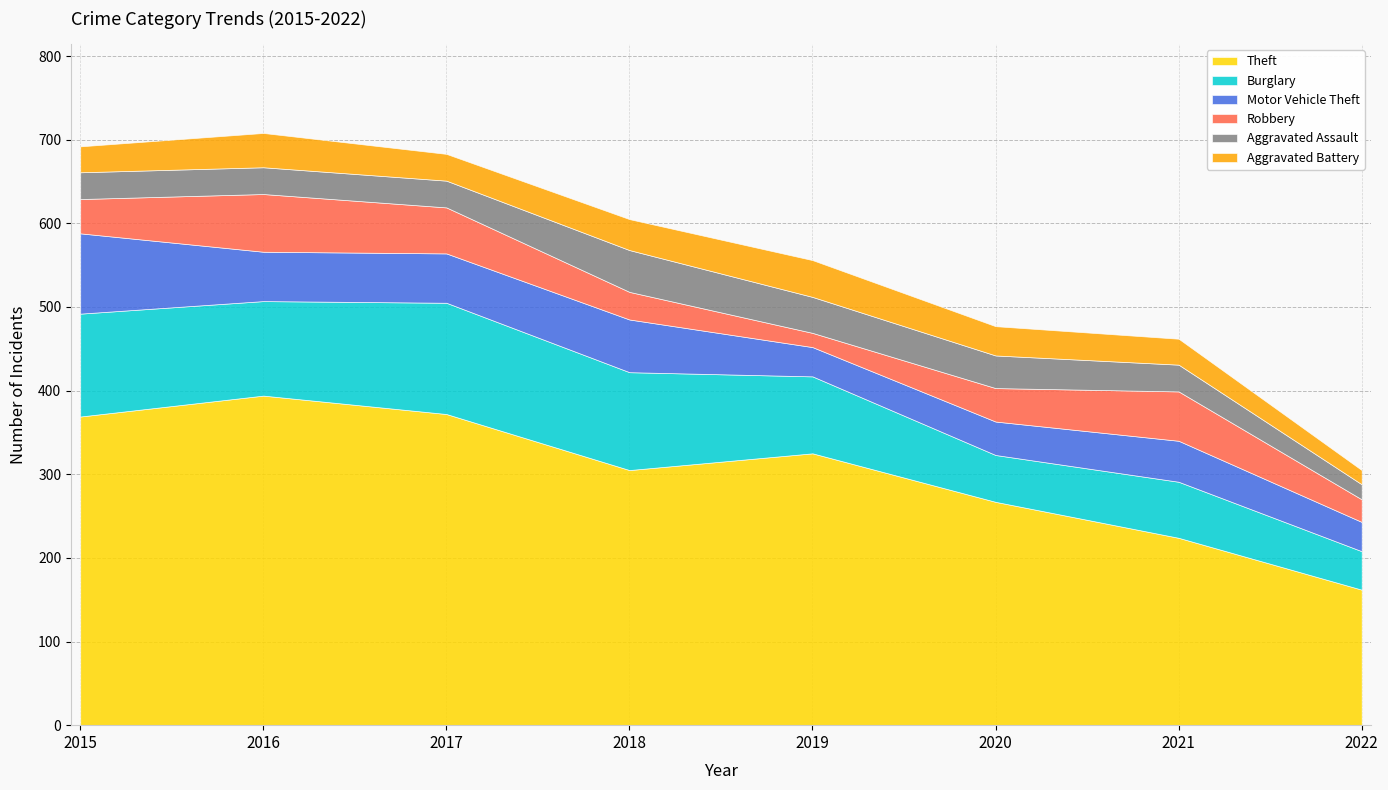

Is the value of Theft at 2021 greater than the value of Aggravated Assault at 2020?

Yes